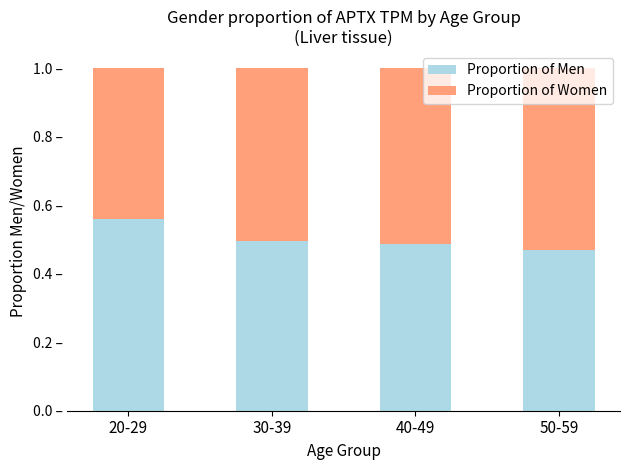

Does the chart contain stacked bars?

Yes